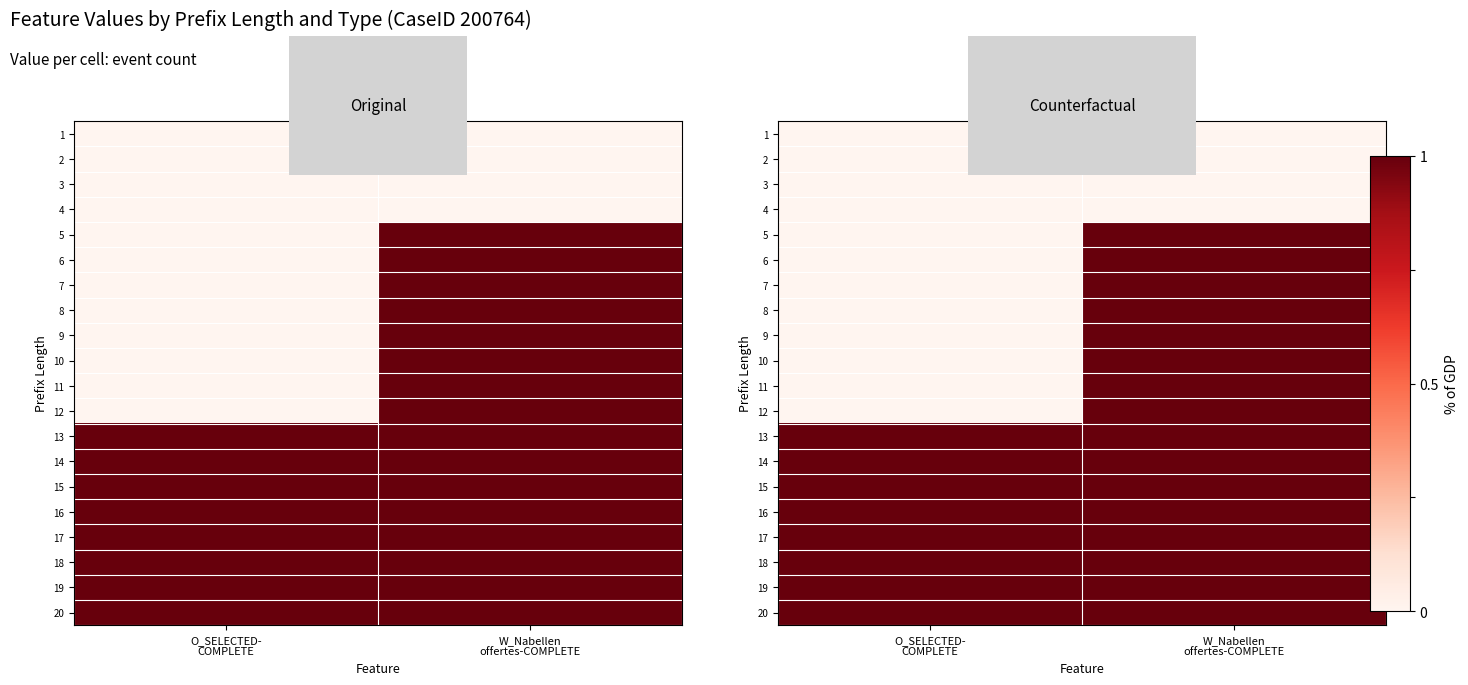

List the labels in order of 18 value, smallest first.

O_SELECTED- COMPLETE, W_Nabellen offertes-COMPLETE